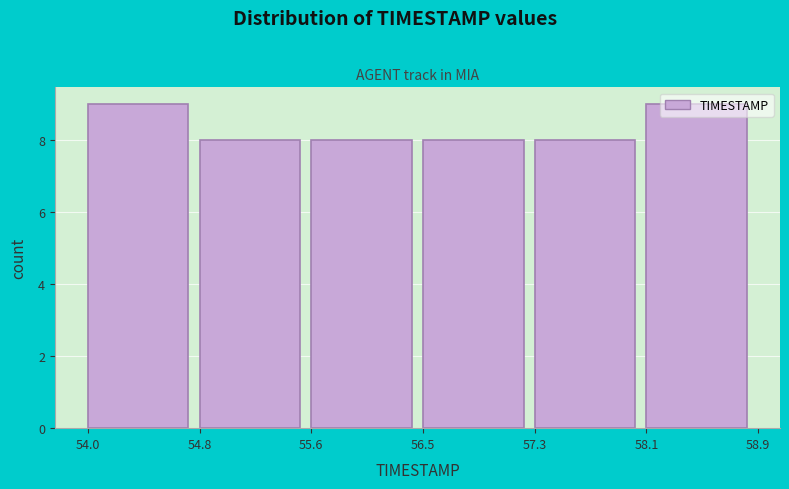

Reading left to right, transcribe this chart: for each bar, give the range it covers on the x-axis and its height. The values are not printed on the chart, so give them approximately, as read against the axis.

54.0 to 54.8: 9
54.8 to 55.6: 8
55.6 to 56.5: 8
56.5 to 57.3: 8
57.3 to 58.1: 8
58.1 to 58.9: 9